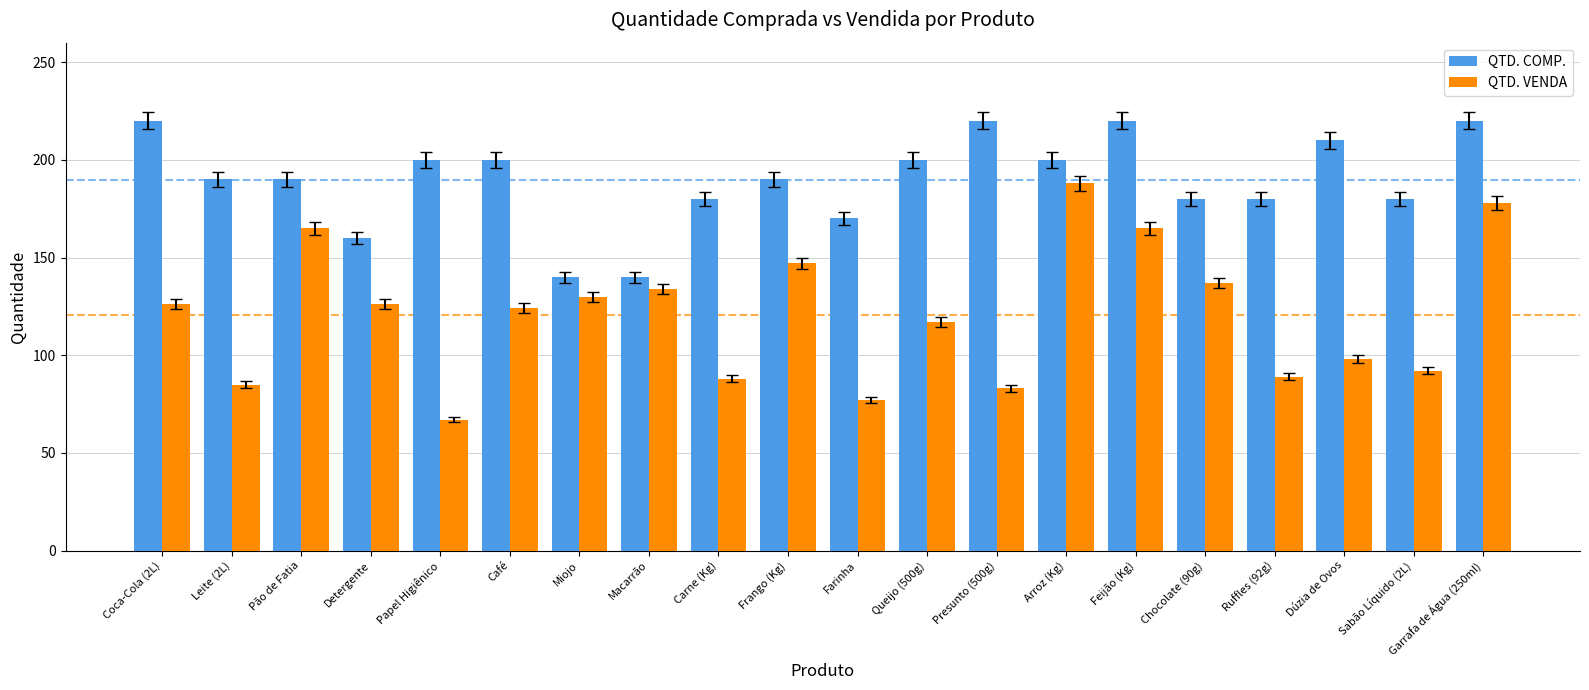

Which series changed the most between Presunto (500g) and Ruffles (92g)?

QTD. COMP.